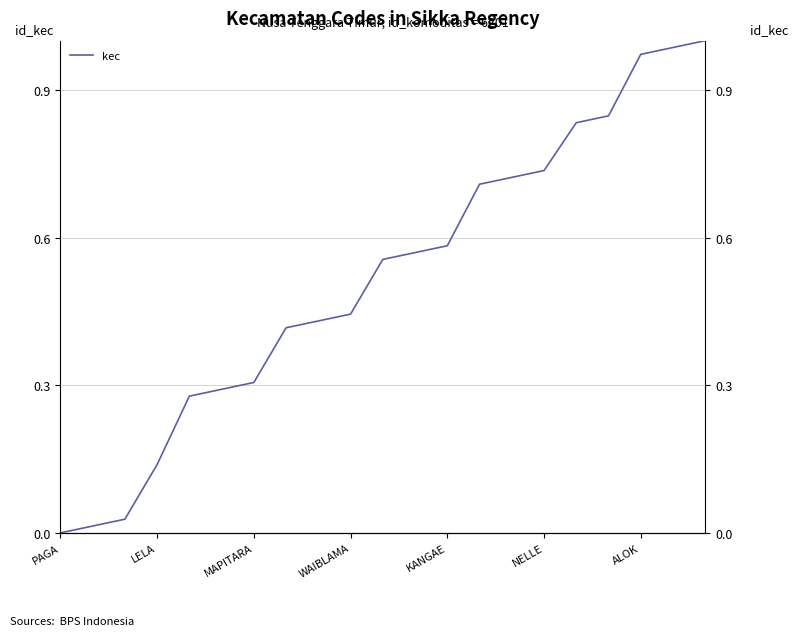

Reading left to right, transcribe all the data shown in this chart.

0.0	0.0	0.0	0.1	0.3	0.3	0.3	0.4	0.4	0.4	0.6	0.6	0.6	0.7	0.7	0.7	0.8	0.8	1.0	1.0	1.0